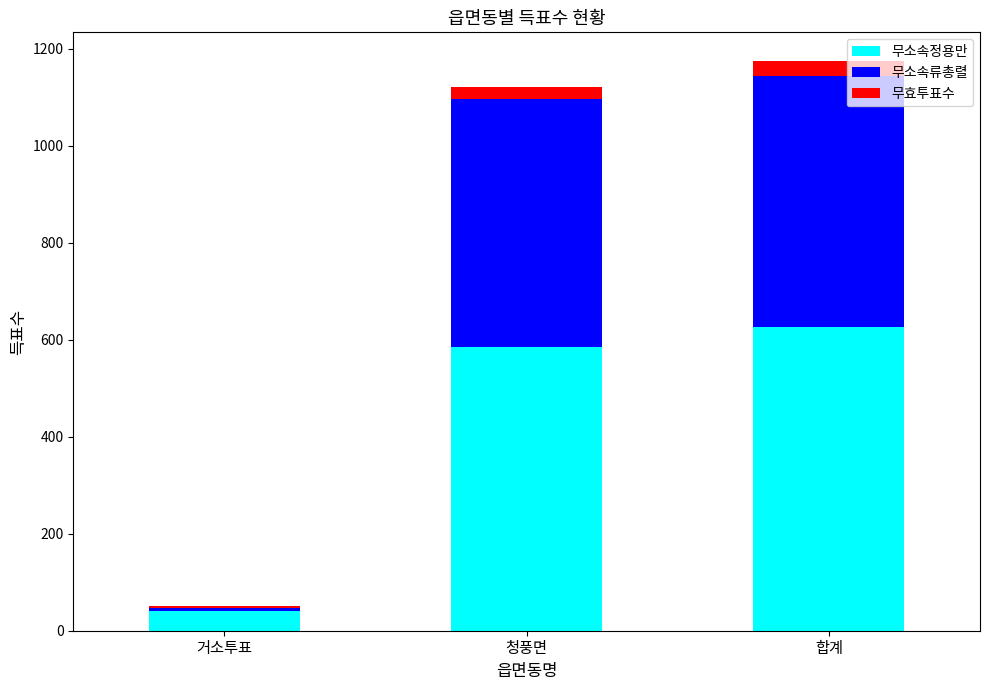

Is it true that 무소속정용만 equals 41 at 거소투표?

True